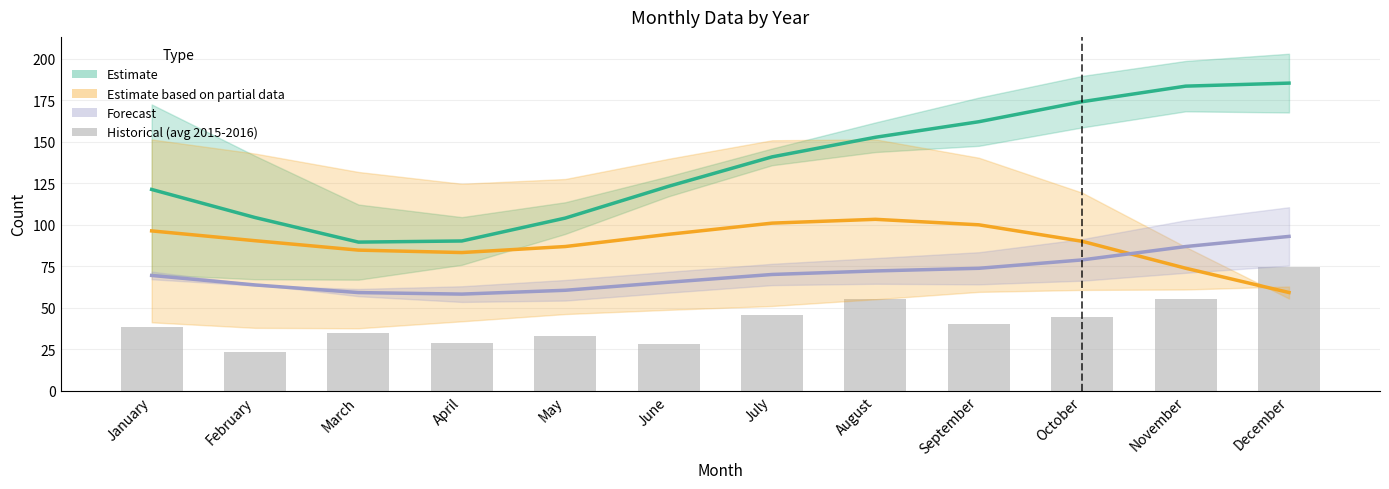

Where does the Forecast series first go above 69?

January